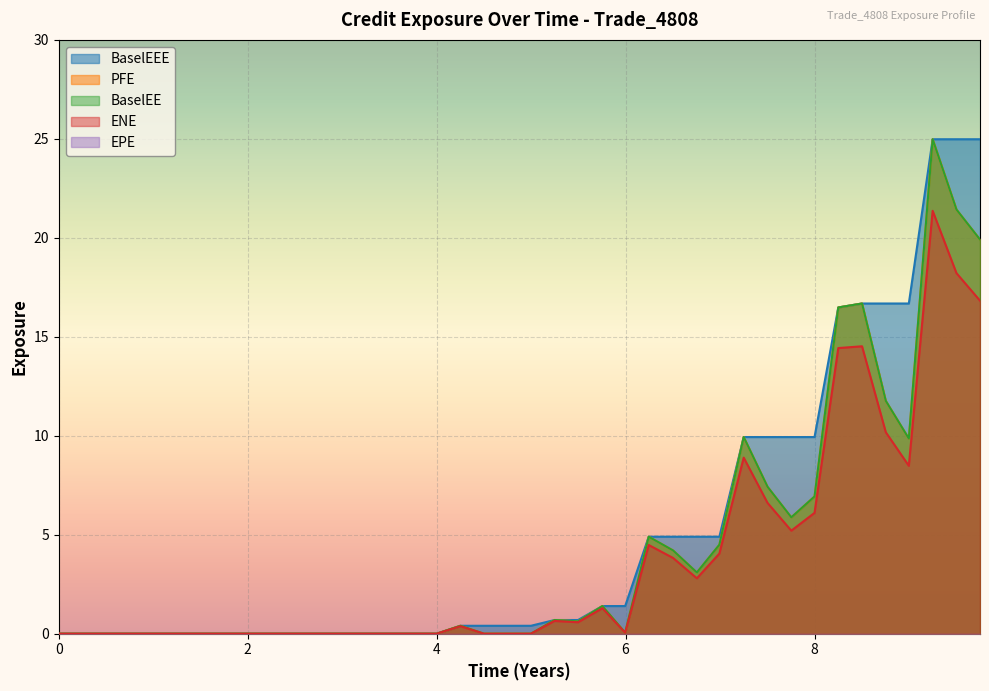

True or false: BaselEEE and PFE intersect in this chart.

False